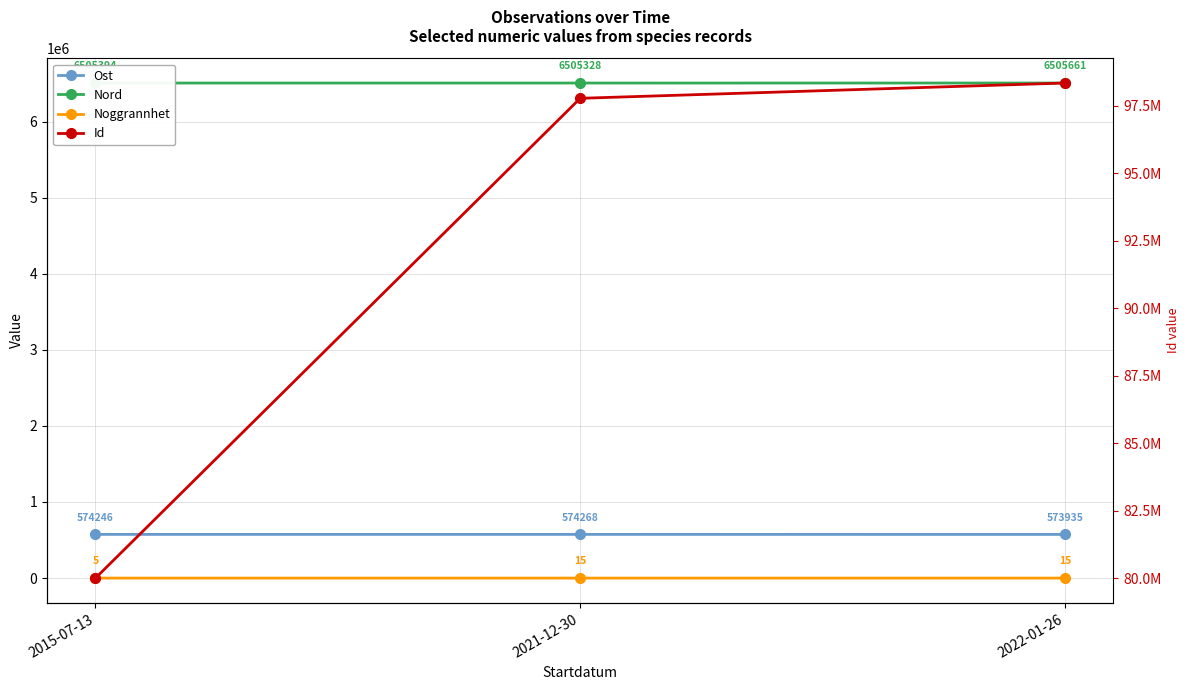

What is the sum of the Nord values at 2022-01-26 and 2015-07-13?

13011054.8